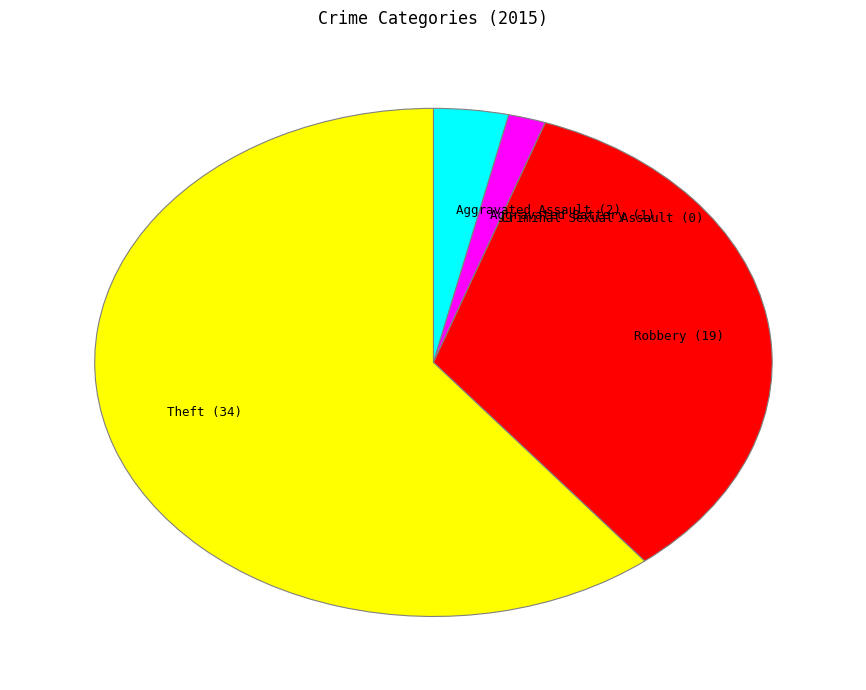

Is there any slice that represents more than half of the pie?

Yes